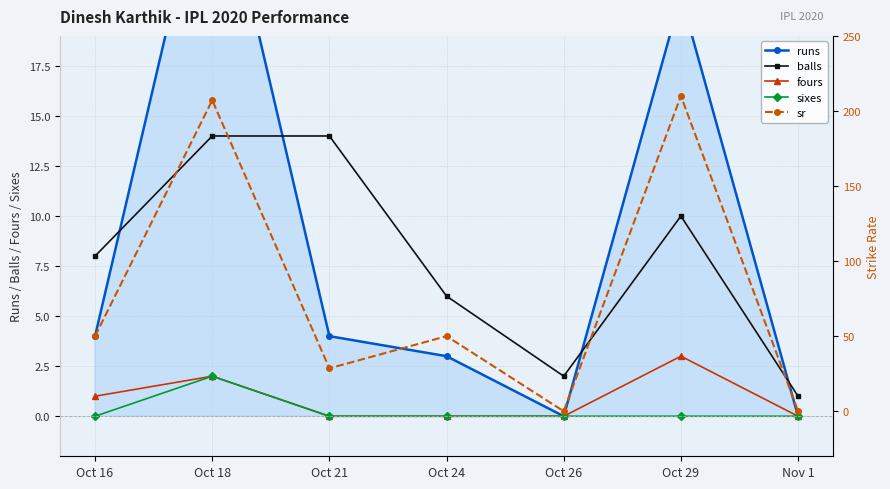

What is the greatest value displayed?

210.0